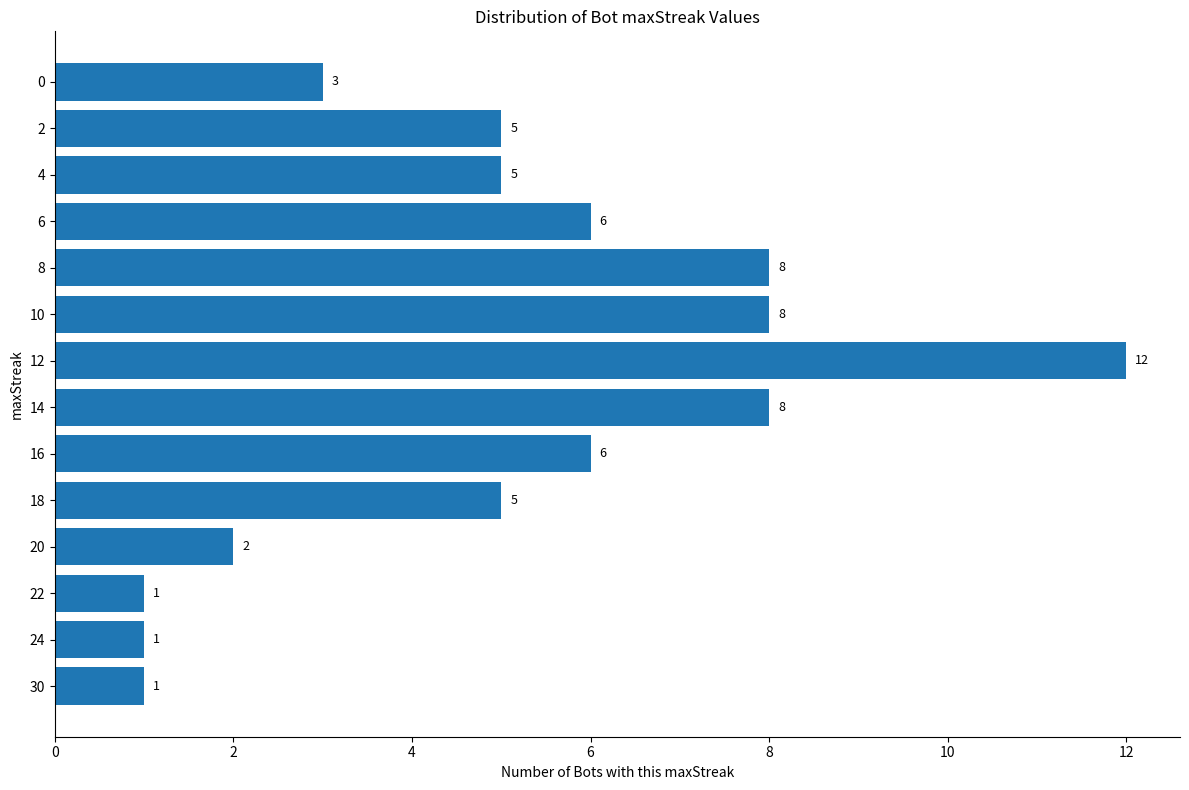

The value at 8 is 2. True or false?

False